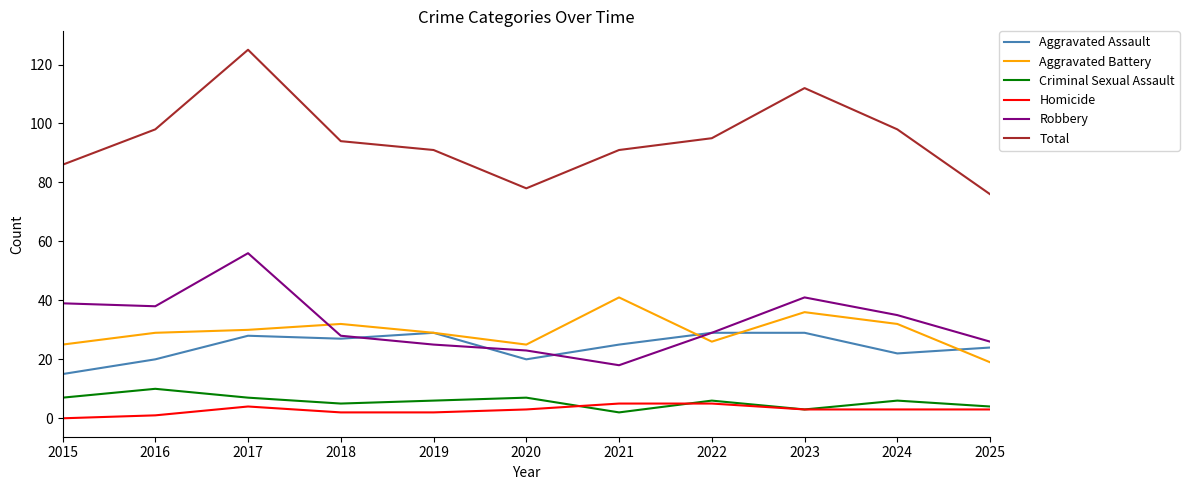

What value does the Homicide series have at 2025?

3